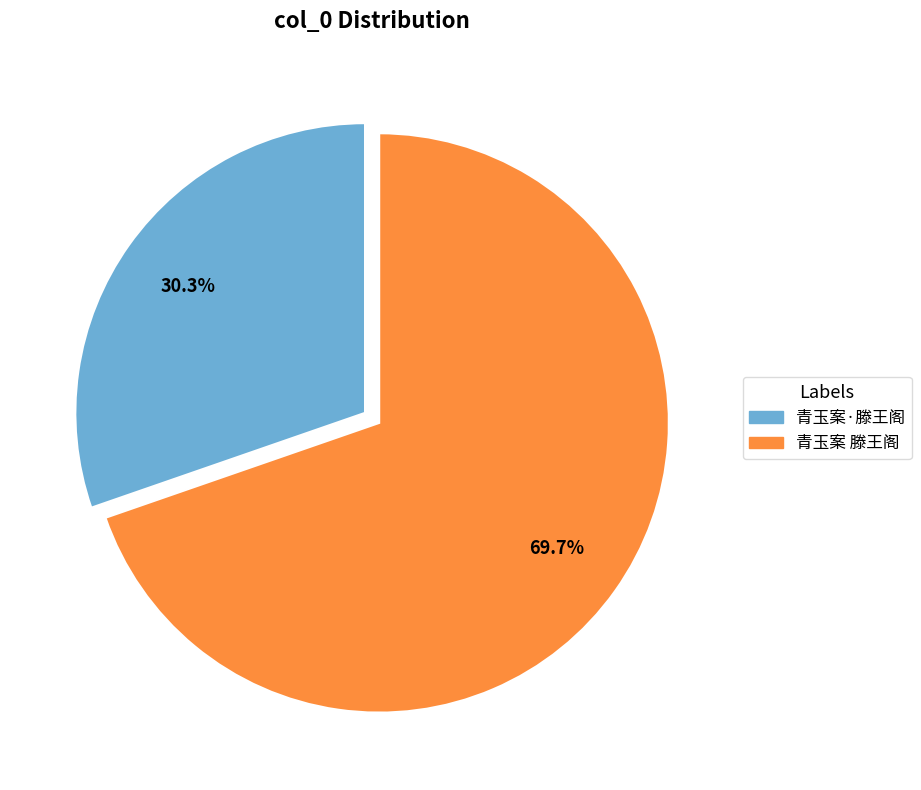

How many slices are in this pie chart?

2